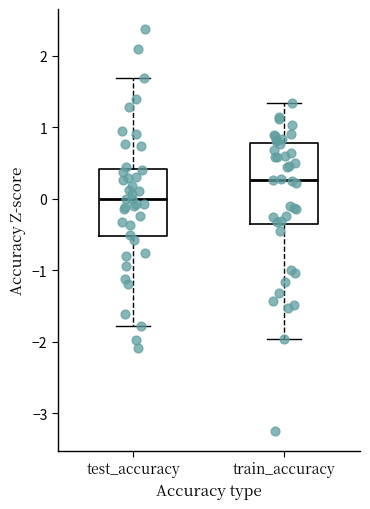

Where does the lower whisker of the box for test_accuracy end on the y-axis? The values are not printed on the chart, so give them approximately, as read against the axis.

-1.8